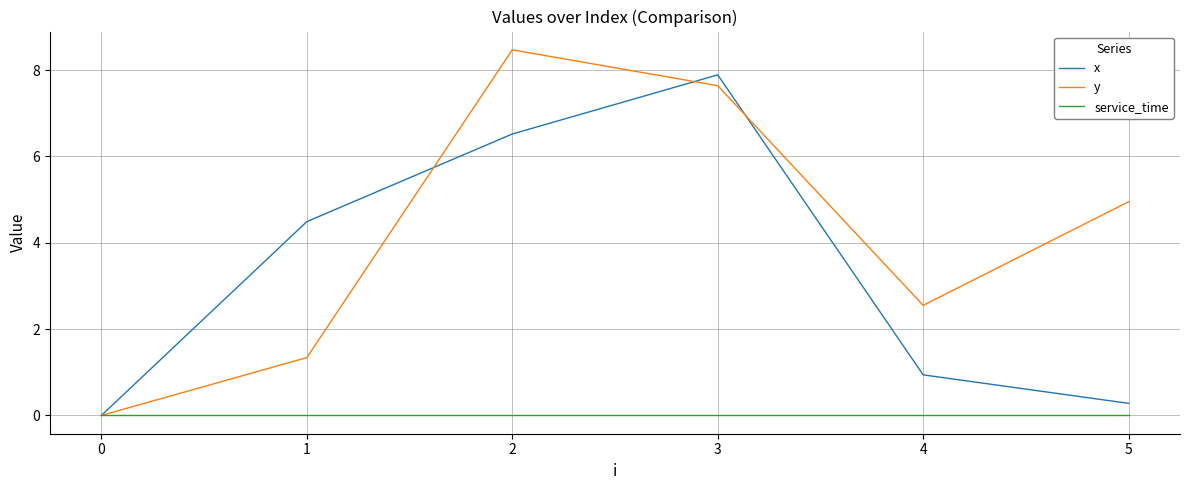

What is the average value of the y series?

4.2